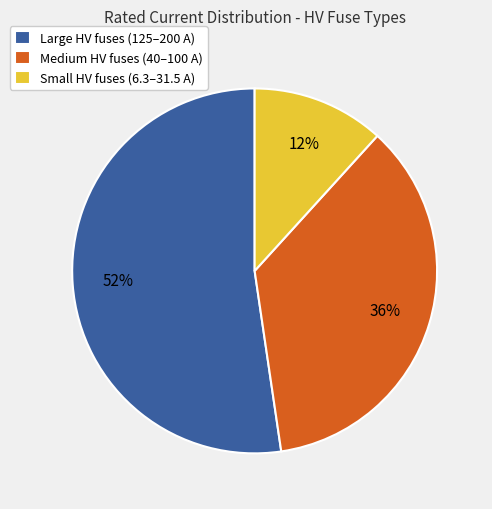

What is the majority slice?

Large HV fuses (125–200 A)